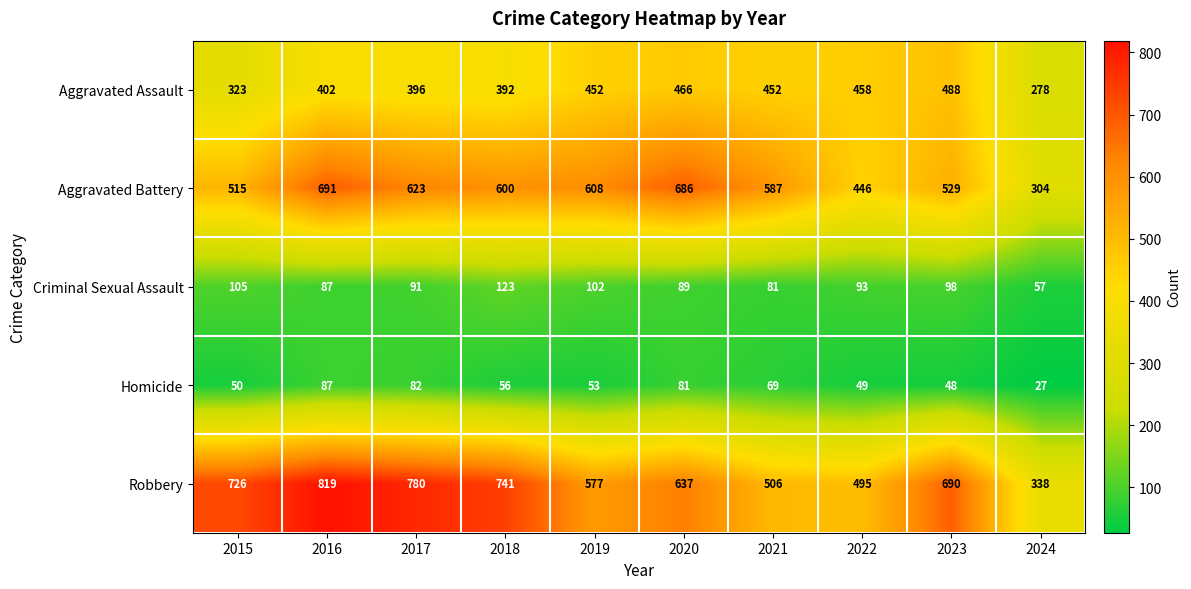

Which series has the widest spread of values?

Robbery